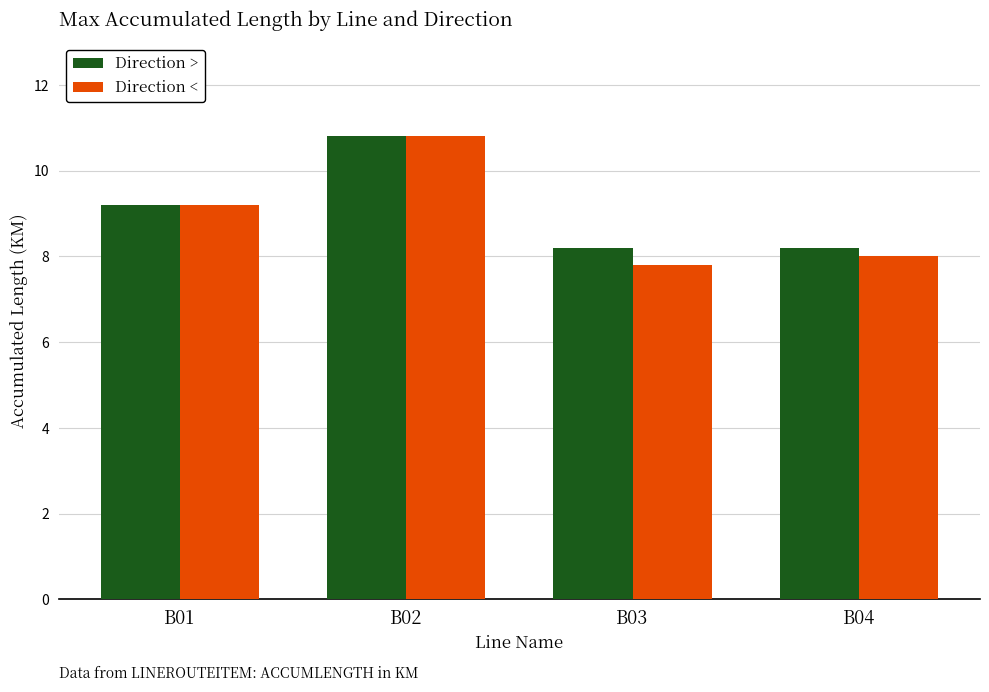

How many categories are shown in the chart?

4